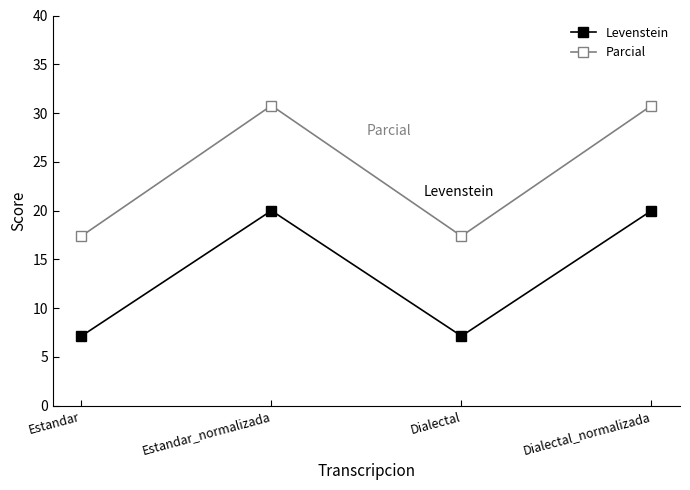

What is the lowest value of the Levenstein series?

7.1